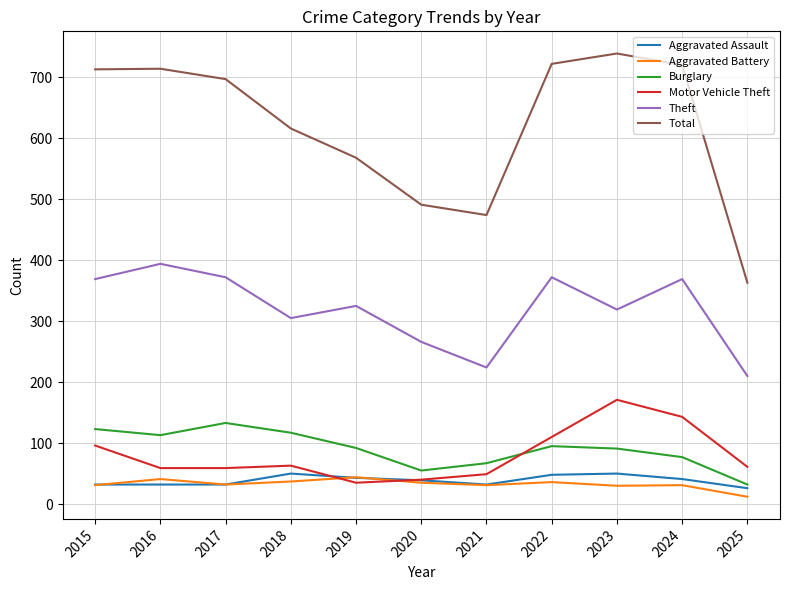

True or false: Theft and Total cross at least once.

False